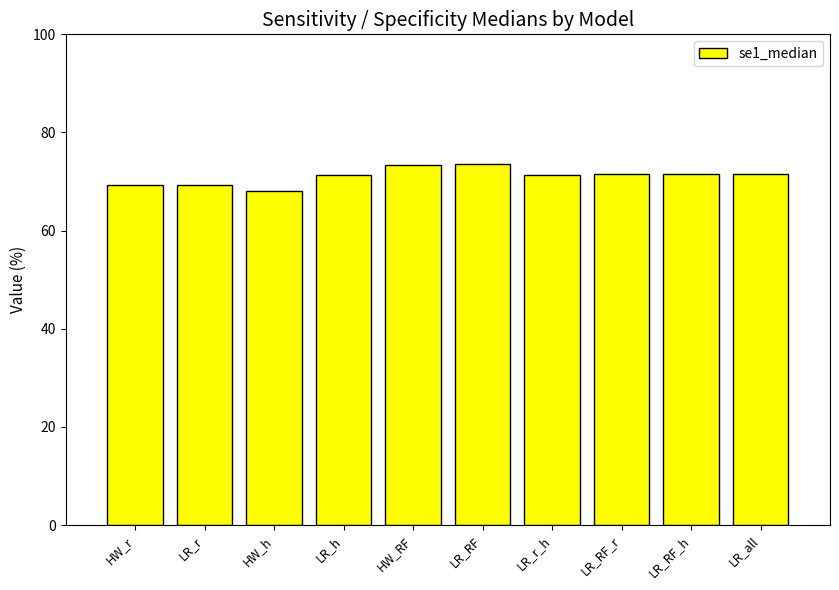

Between LR_RF and LR_r_h, which is larger?

LR_RF